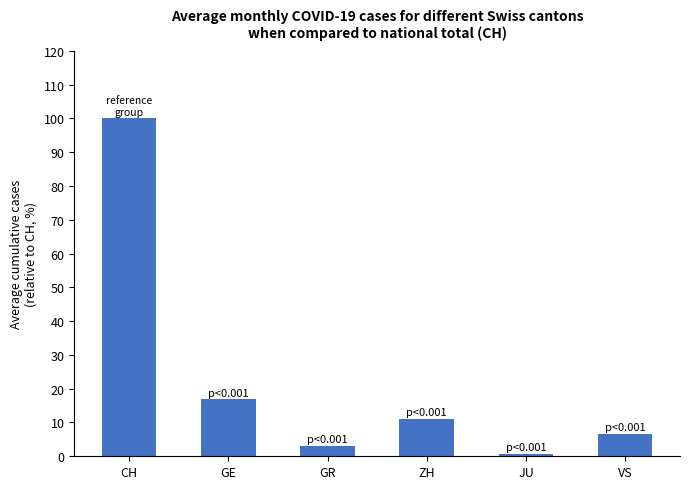

What is the difference between the values at JU and GE?

16.1